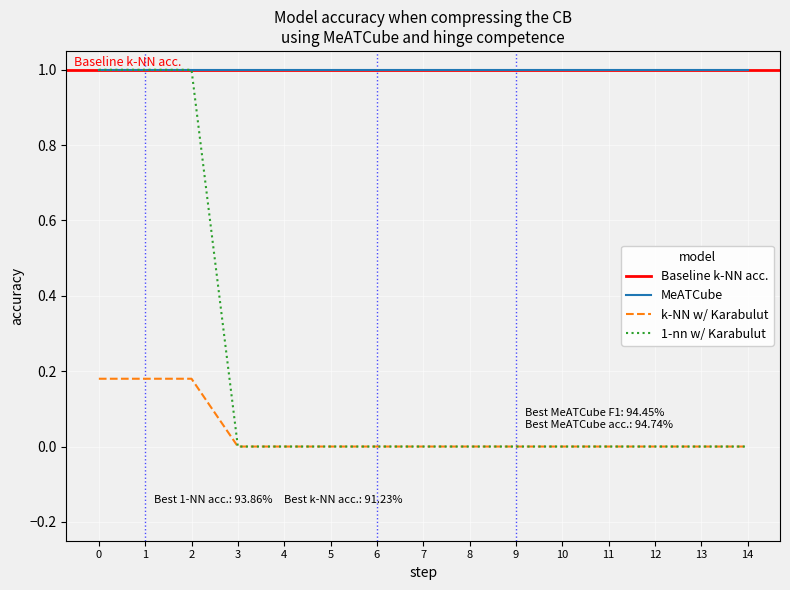

True or false: MeATCube and k-NN w/ Karabulut cross at least once.

False